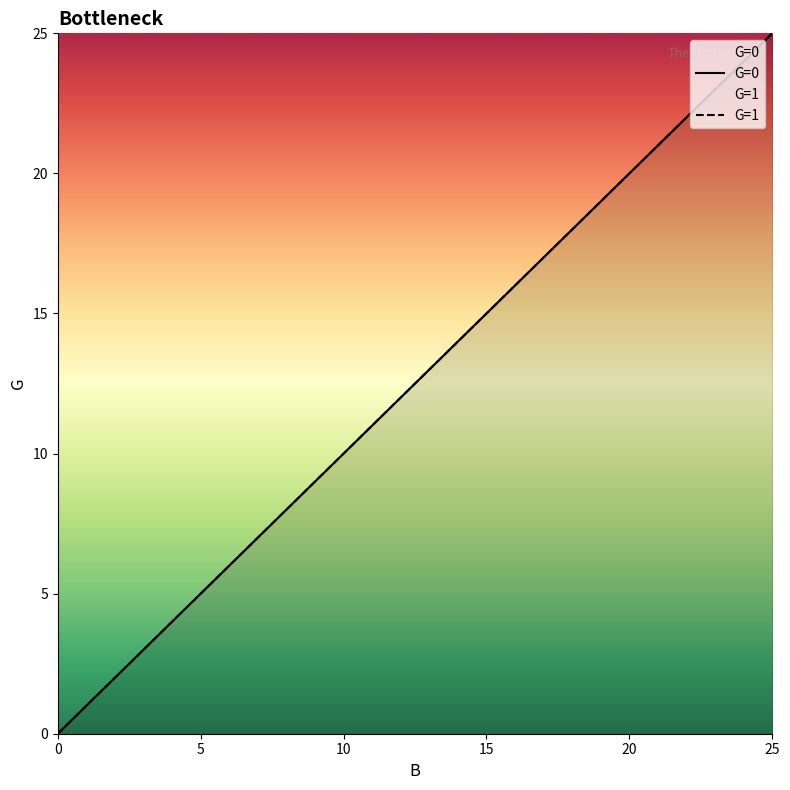

True or false: G=0 and G=1 intersect in this chart.

False